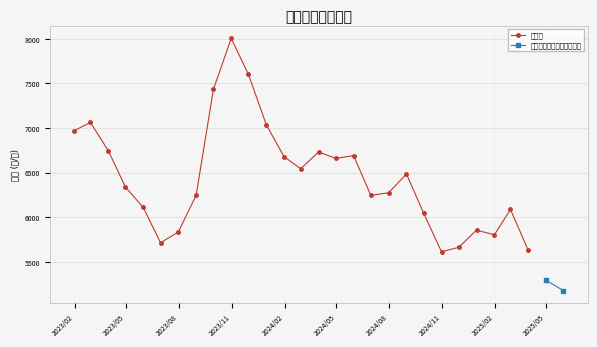

What is the highest value of the 实际值 series?

8005